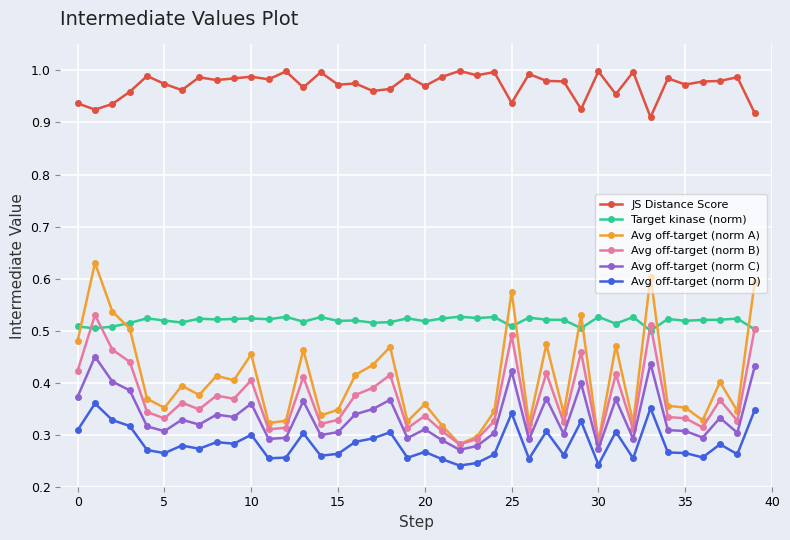

Which series has the widest spread of values?

Avg off-target (norm A)